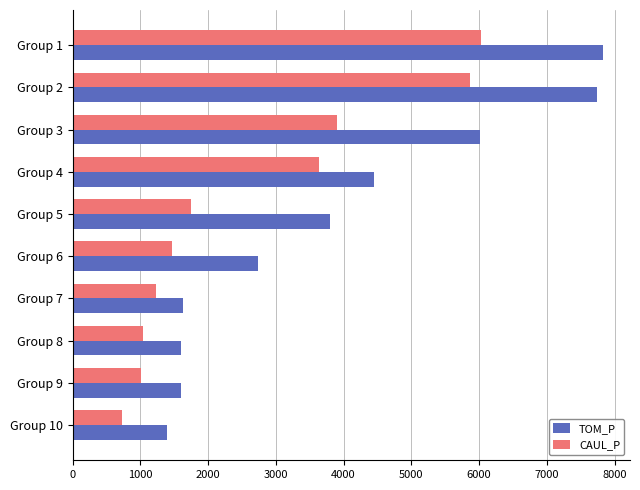

What is the average value of the CAUL_P series?

2664.4